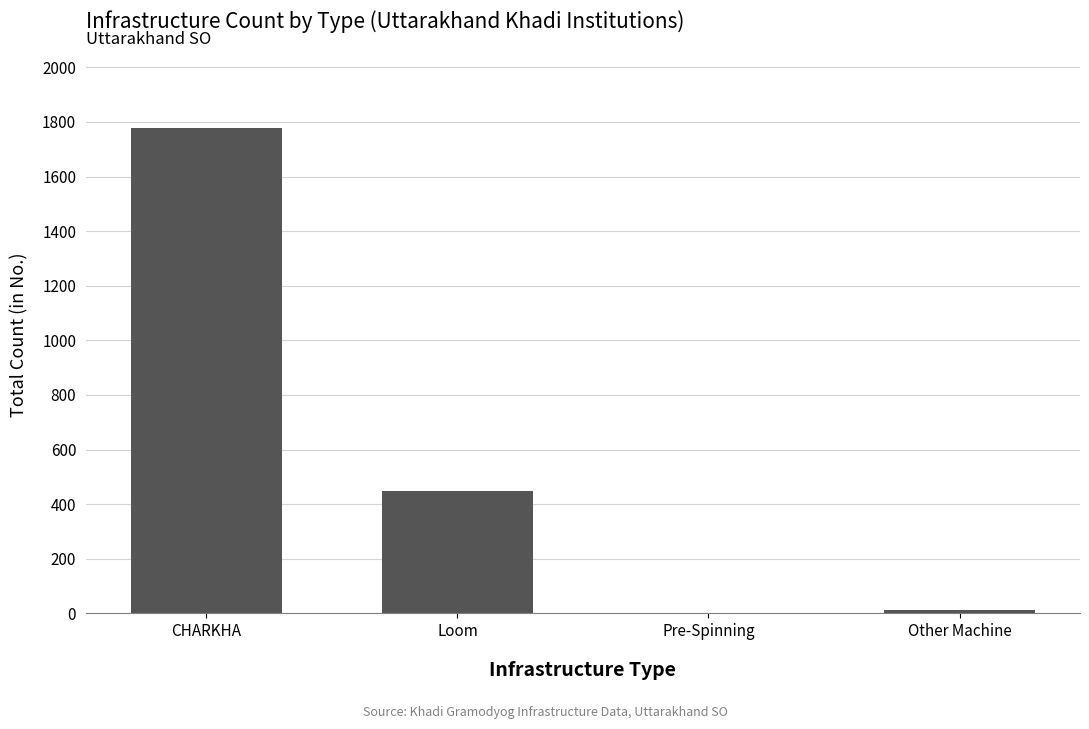

What is the change in value from CHARKHA to Pre-Spinning?

-1774